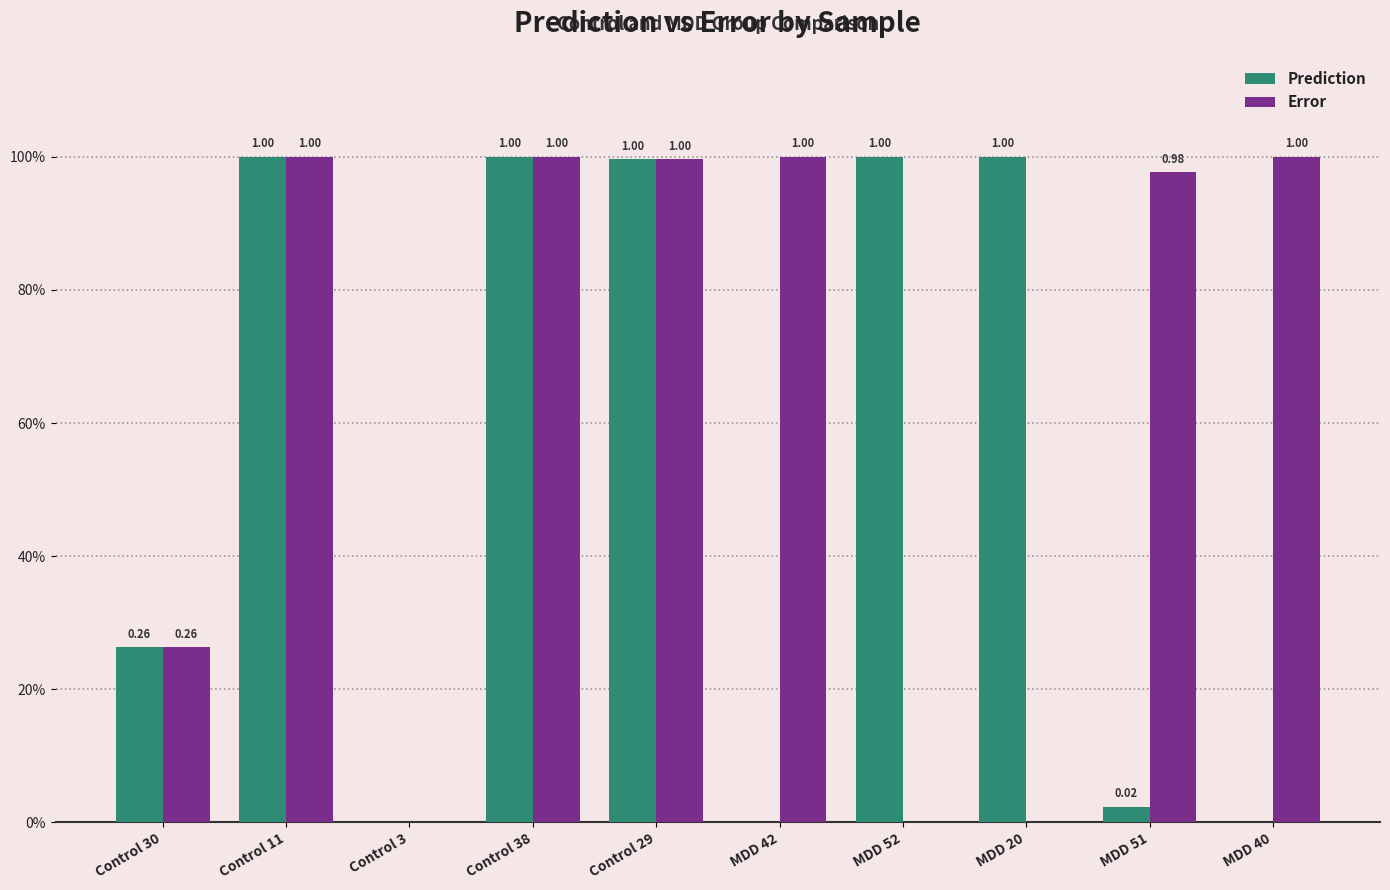

Are the bars grouped side by side (vs. stacked)?

Yes